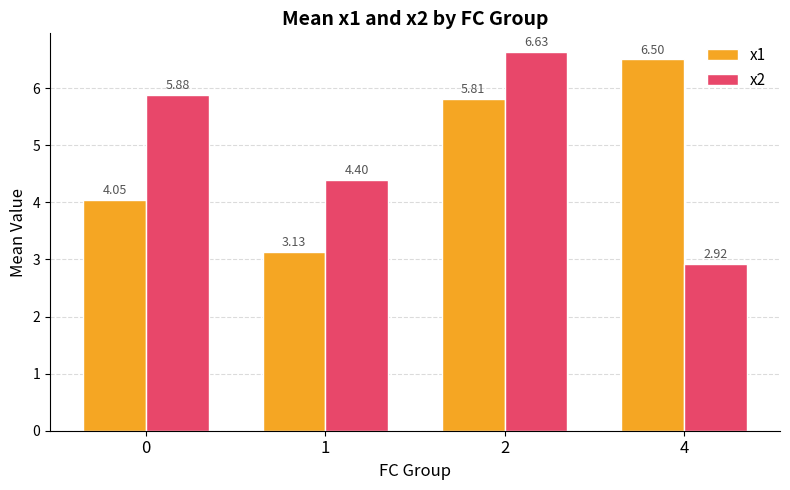

What is the difference between the x1 values at 4 and 0?

2.5